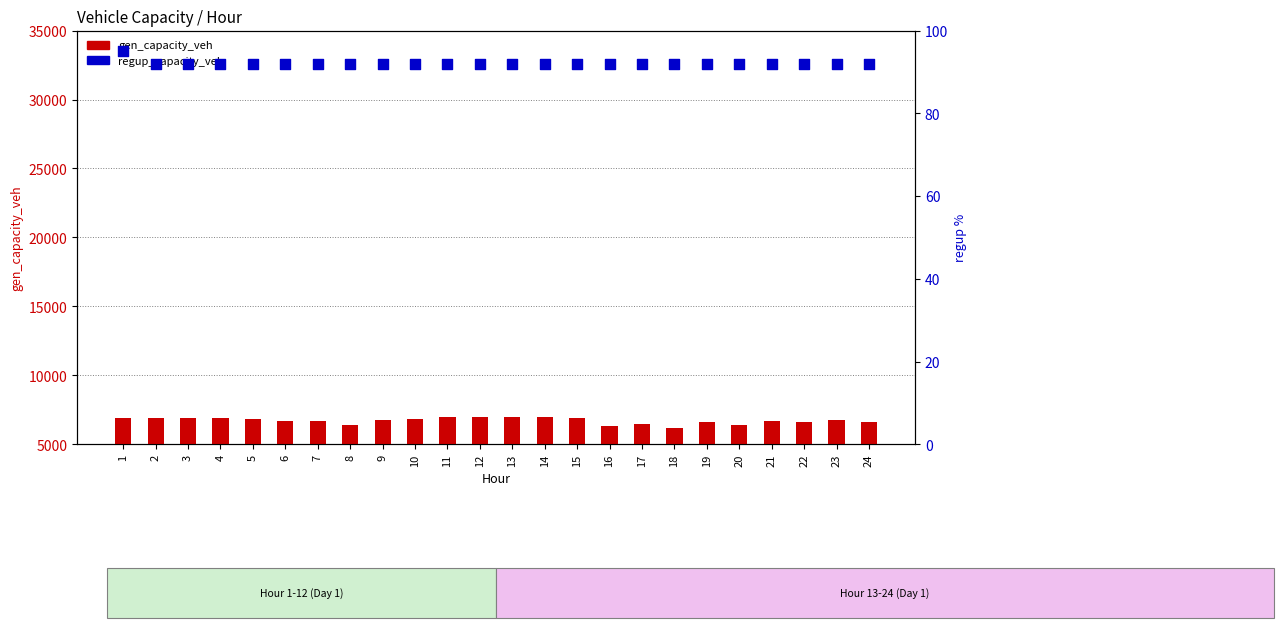

Which series has the widest spread of Y values?

gen_capacity_veh